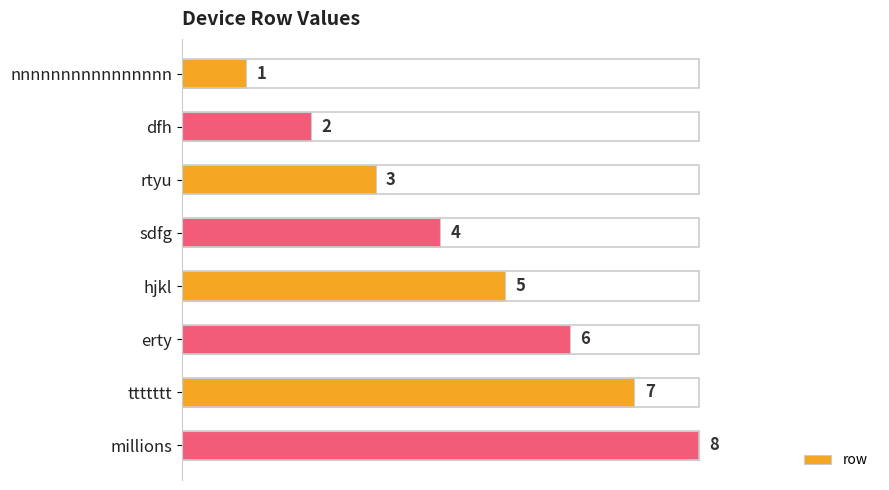

Which has a higher value, millions or hjkl?

millions